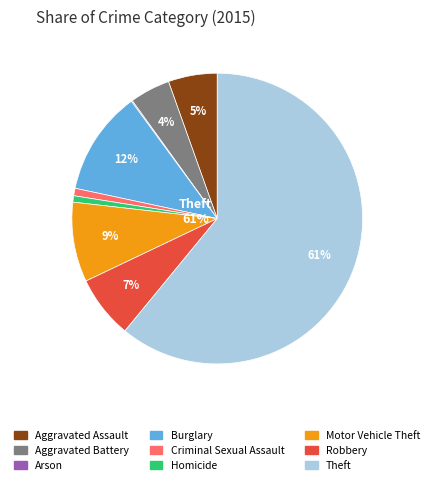

What is the largest slice in the pie chart?

Theft